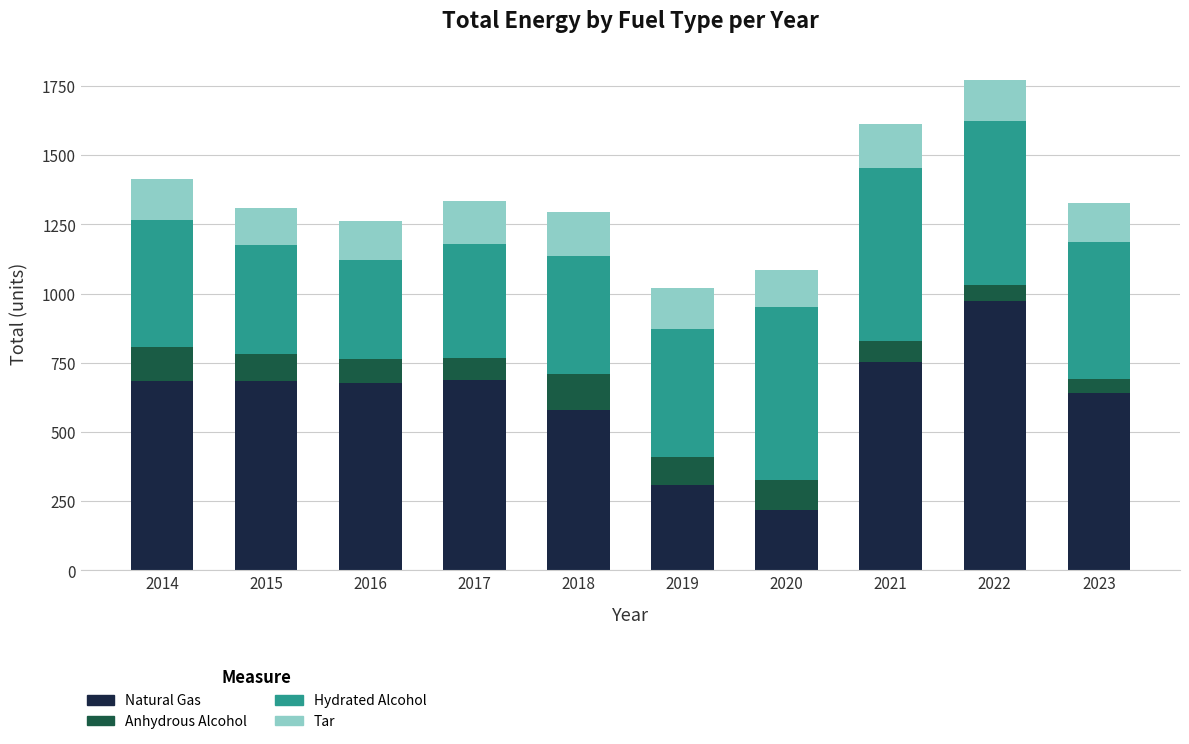

Which category has the lowest value in the Natural Gas series?

2020